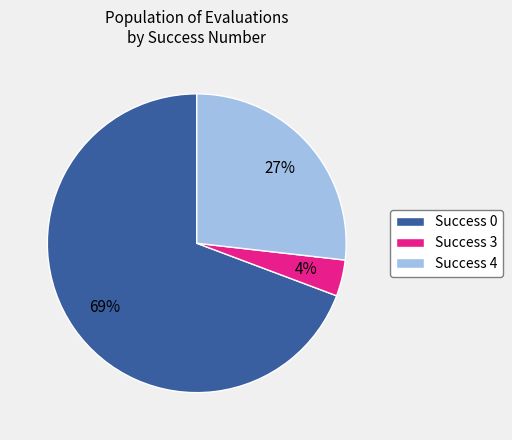

Is there a majority slice in this chart?

Yes